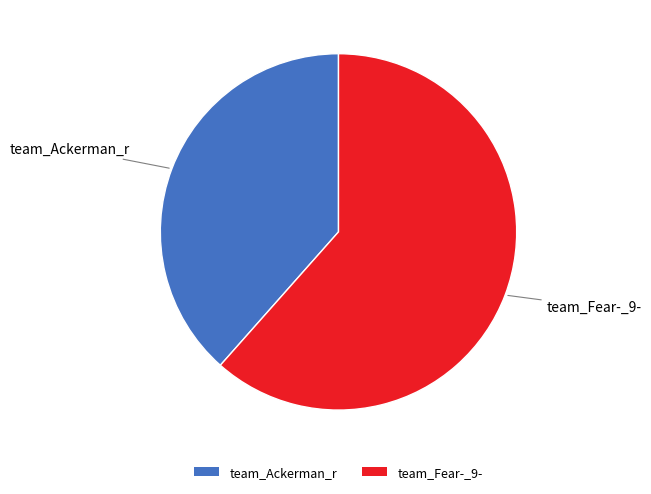

Is it true that team_Fear-_9- is 62% of the pie?

True